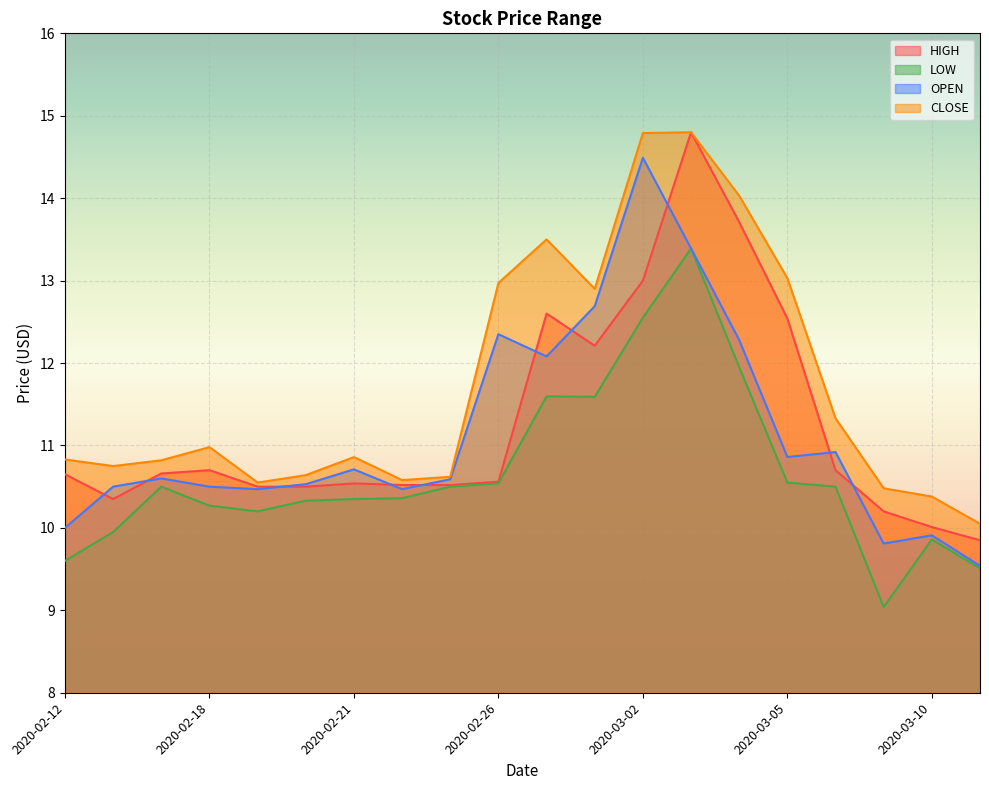

The value of HIGH at 2020-03-05 is 3.0. True or false?

False